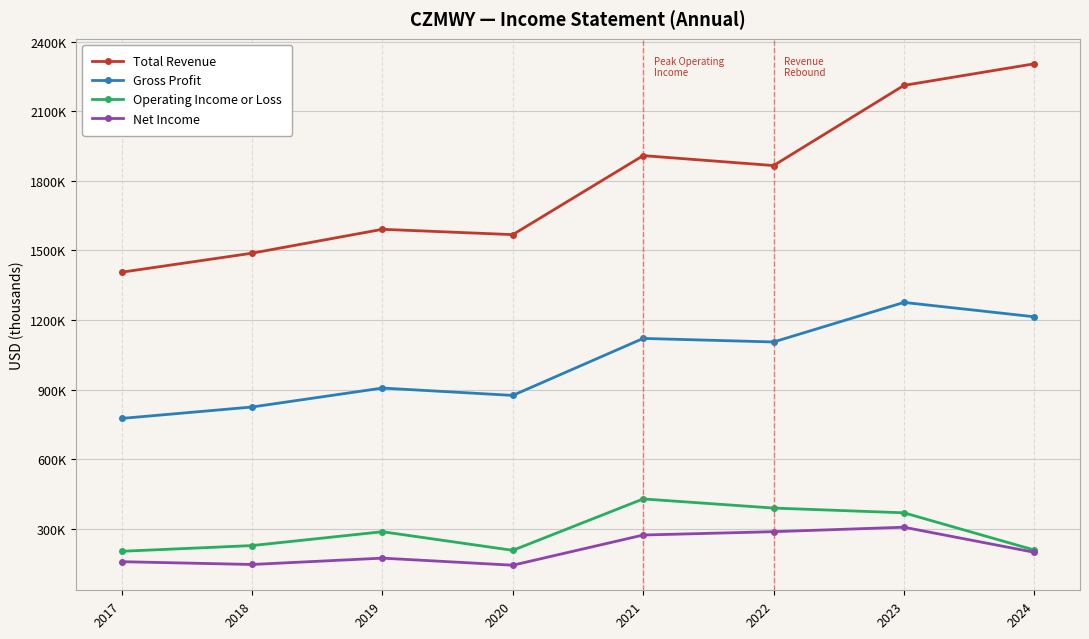

What is the total value across all series at 2022?

3649800